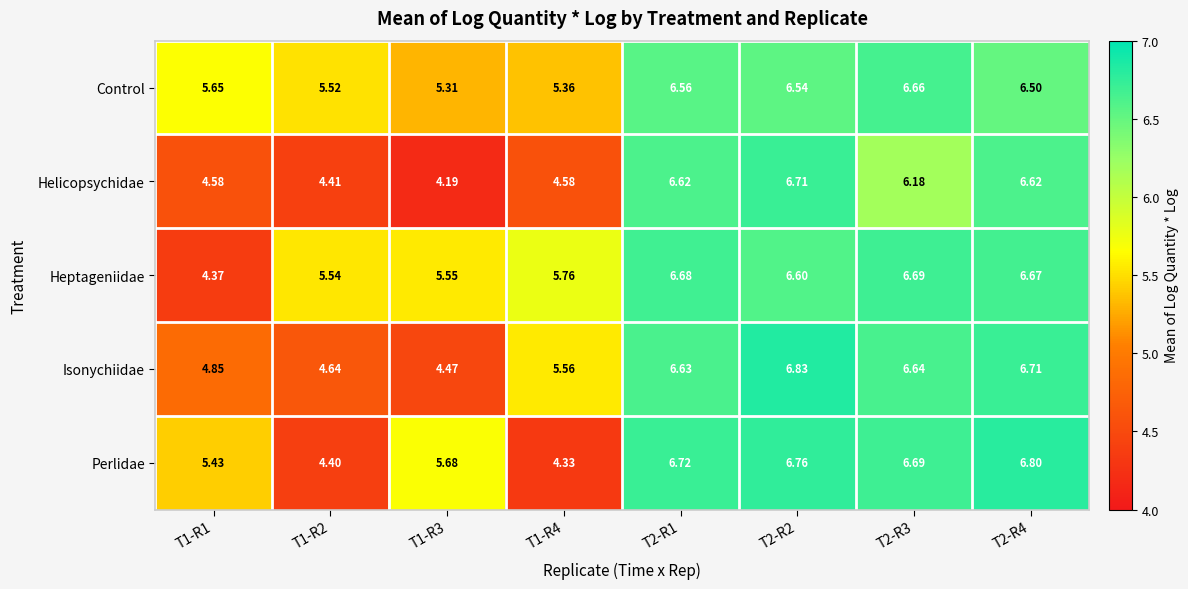

Which series changed the most between T1-R1 and T2-R1?

Heptageniidae